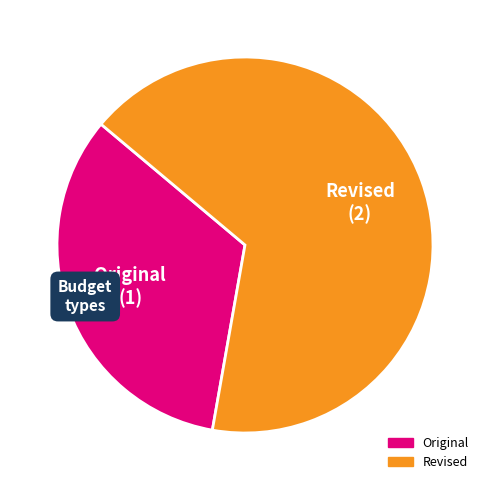

Is Revised the majority of the pie?

Yes